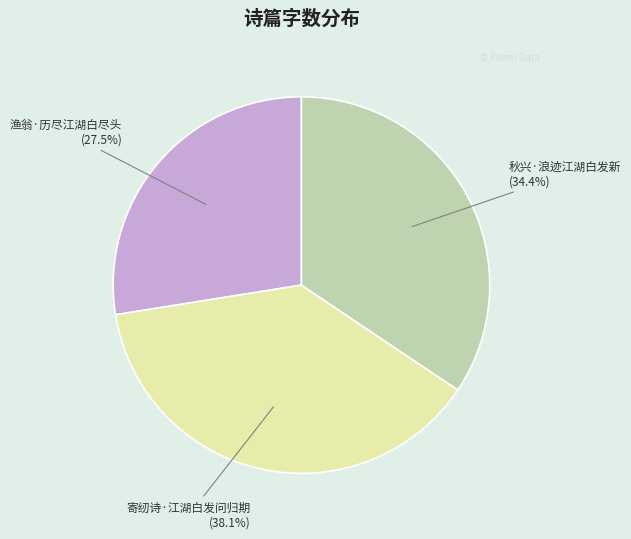

Is there any slice that represents more than half of the pie?

No